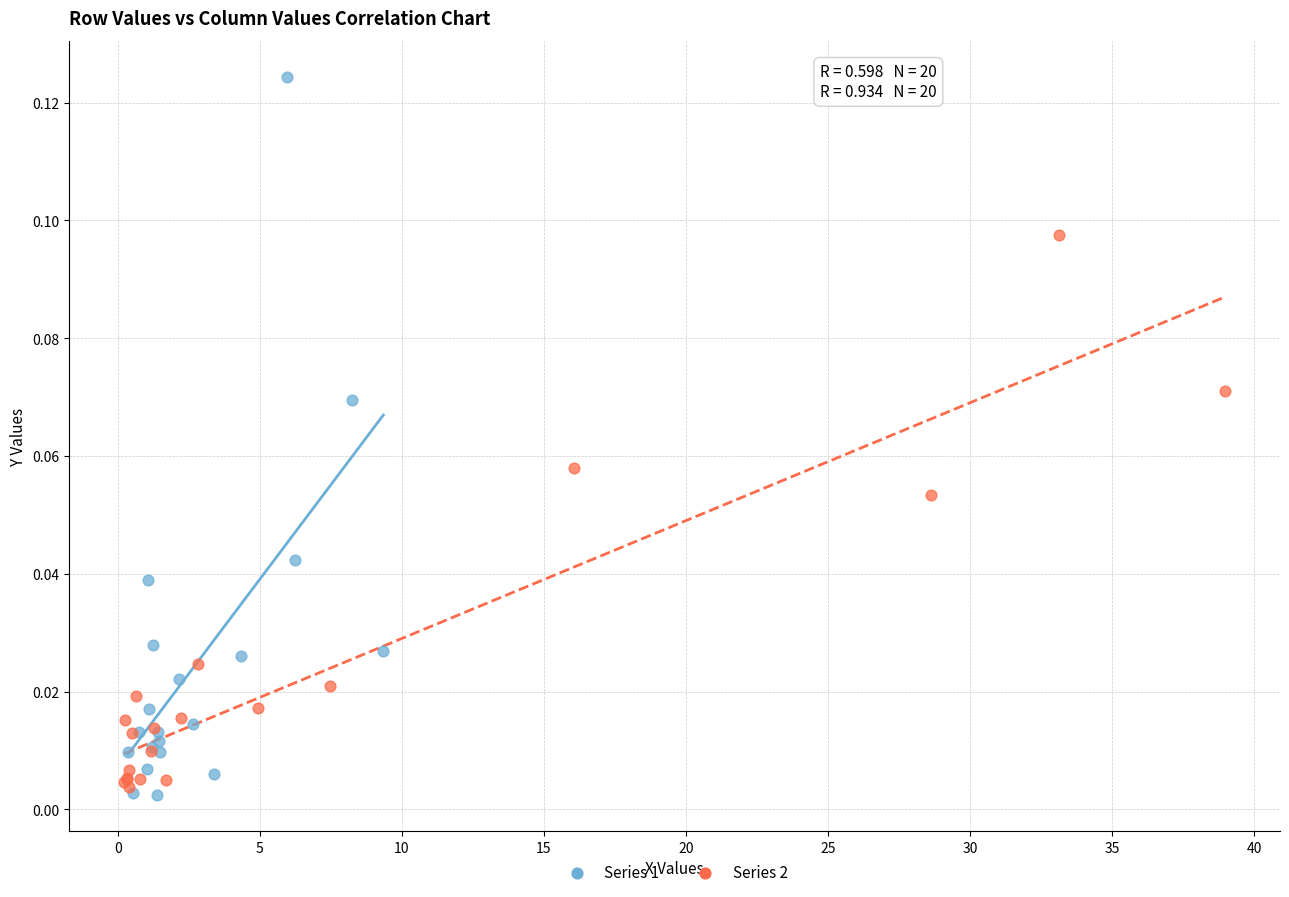

Which series contains the highest Y value?

Series 1